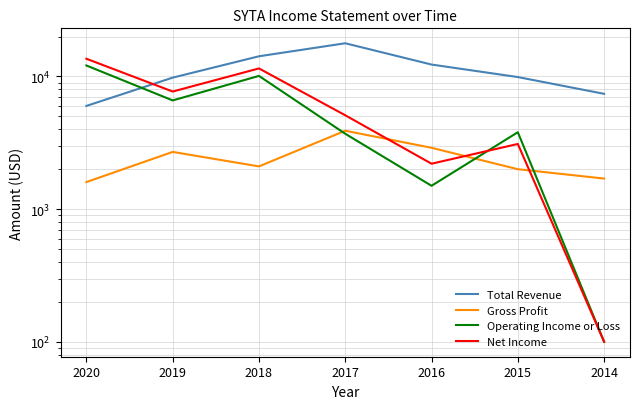

Reading left to right, transcribe all the data shown in this chart.

Total Revenue: 6000	9800	14200	17800	12300	9900	7400
Gross Profit: 1600	2700	2100	3900	2900	2000	1700
Operating Income or Loss: 12100	6600	10100	3700	1500	3800	100
Net Income: 13600	7700	11500	5100	2200	3100	100